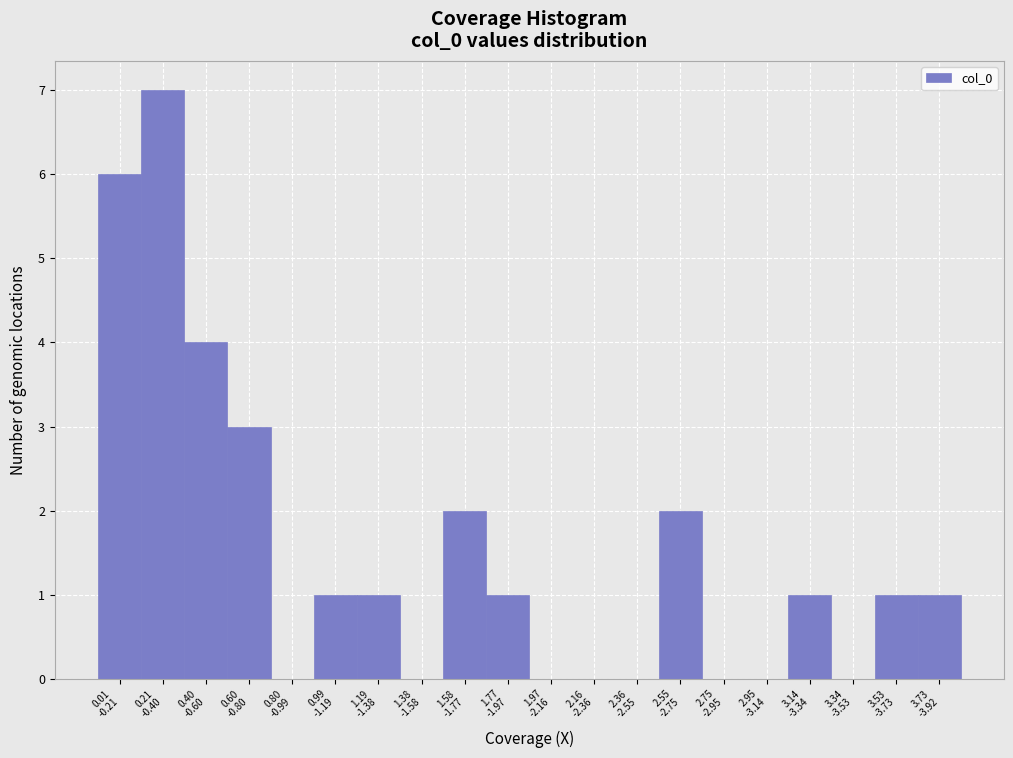

How many categories are shown in the chart?

20